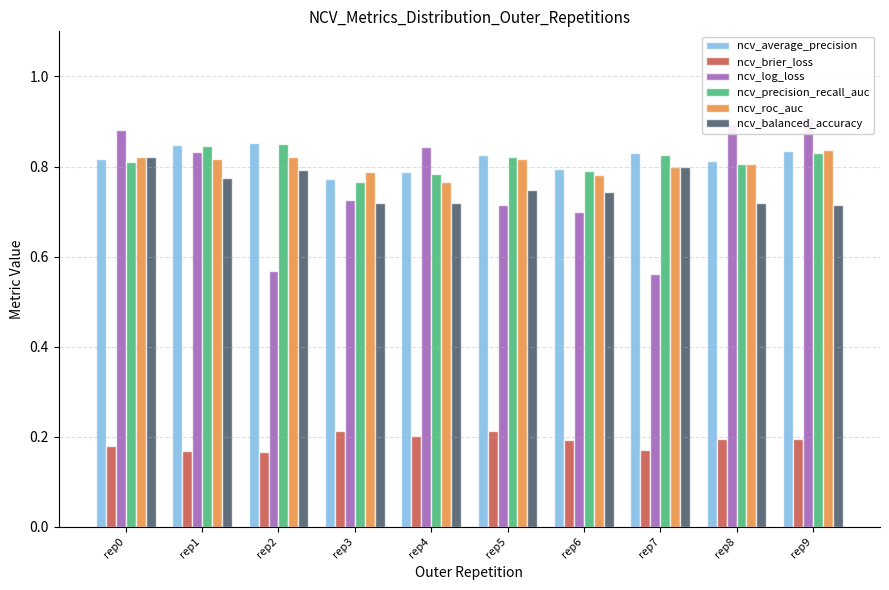

Which series changed the most between rep5 and rep8?

ncv_log_loss